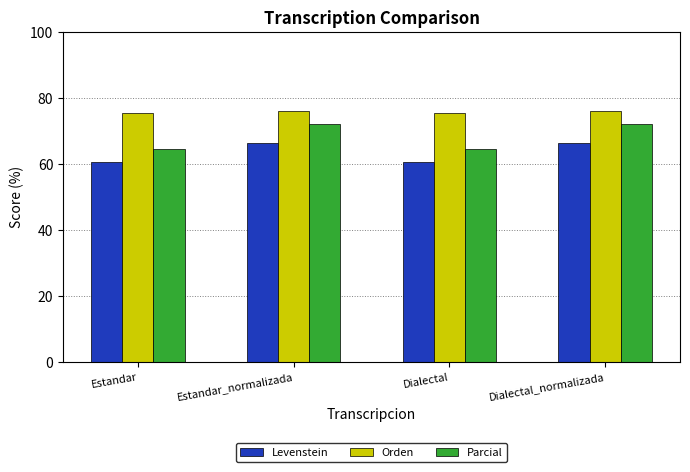

What is the sum of all Levenstein values?

253.7